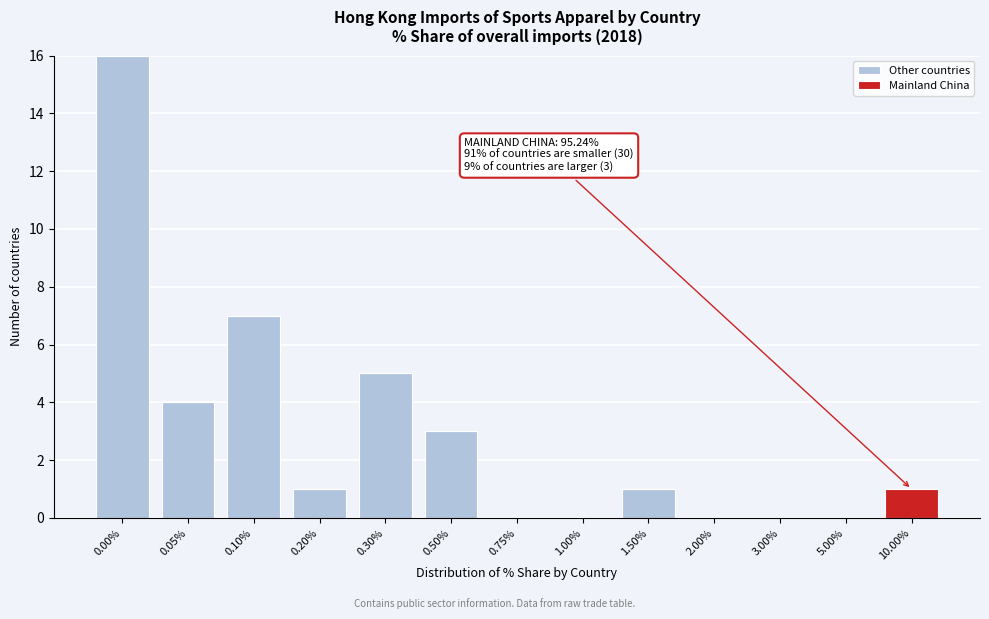

Reading left to right, list the values for the Other countries series.

0.00%=16	0.05%=4	0.10%=7	0.20%=1	0.30%=5	0.50%=3	0.75%=0	1.00%=0	1.50%=1	2.00%=0	3.00%=0	5.00%=0	10.00%=0